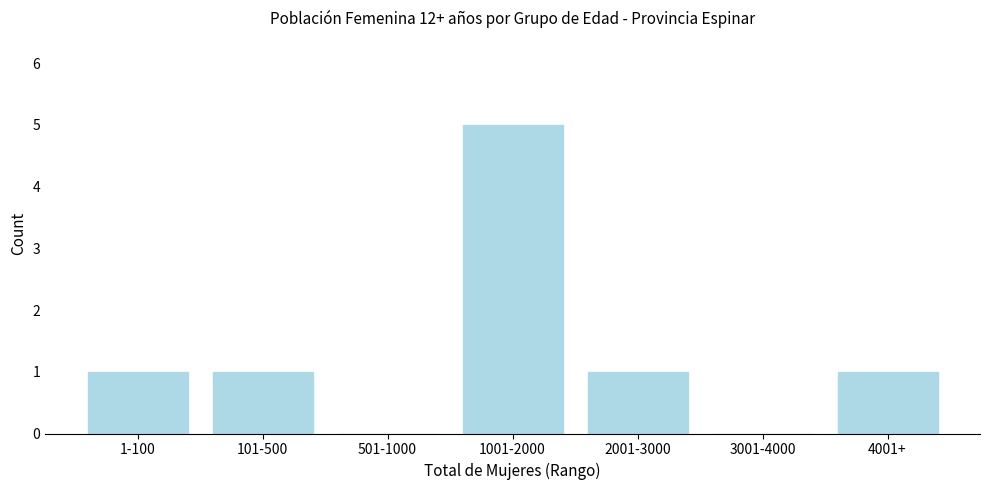

Reading right to left, what are all the values shown in this chart?

4001+=1	3001-4000=0	2001-3000=1	1001-2000=5	501-1000=0	101-500=1	1-100=1